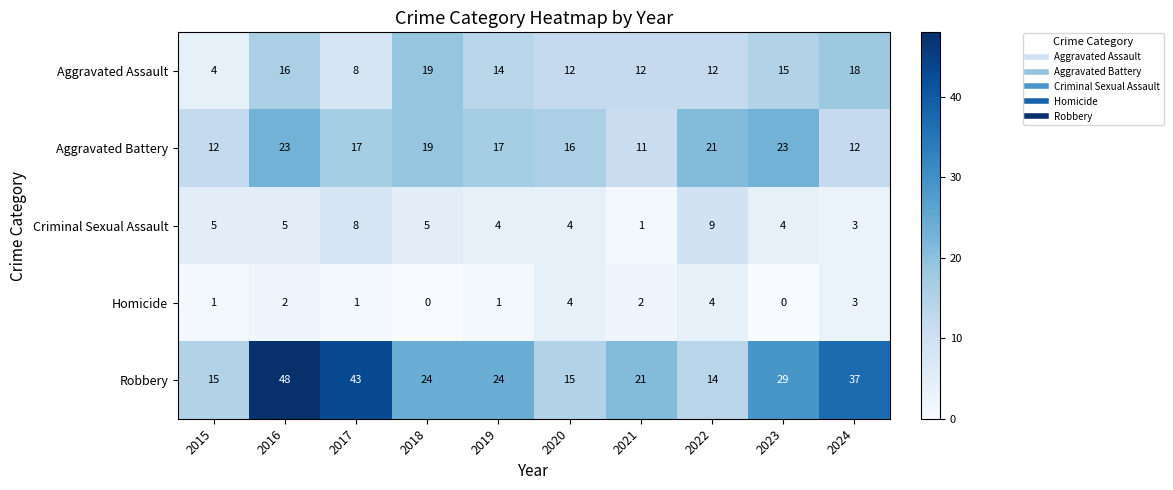

The value of Aggravated Assault at 2019 is 9. True or false?

False